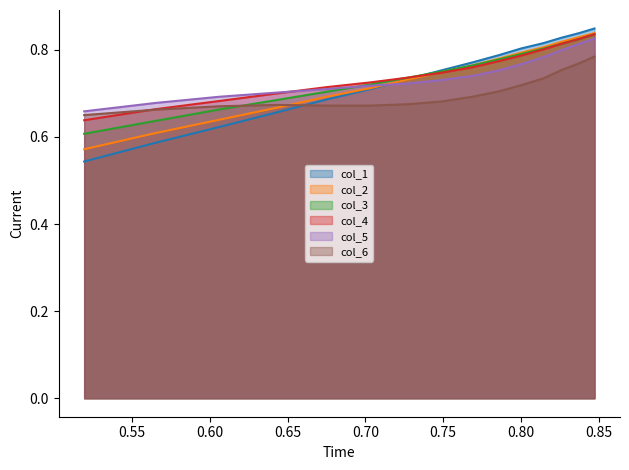

Does the chart display data point markers on the line(s)?

No